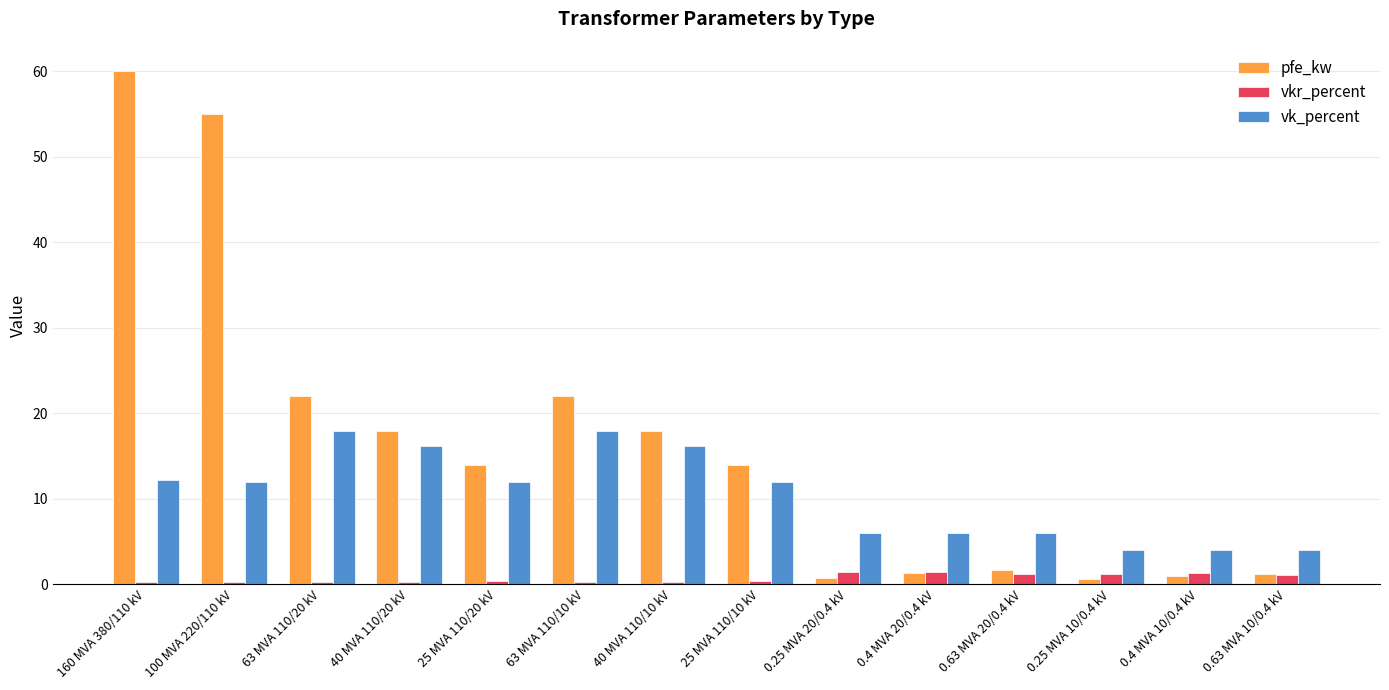

What is the maximum value for vk_percent?

18.0